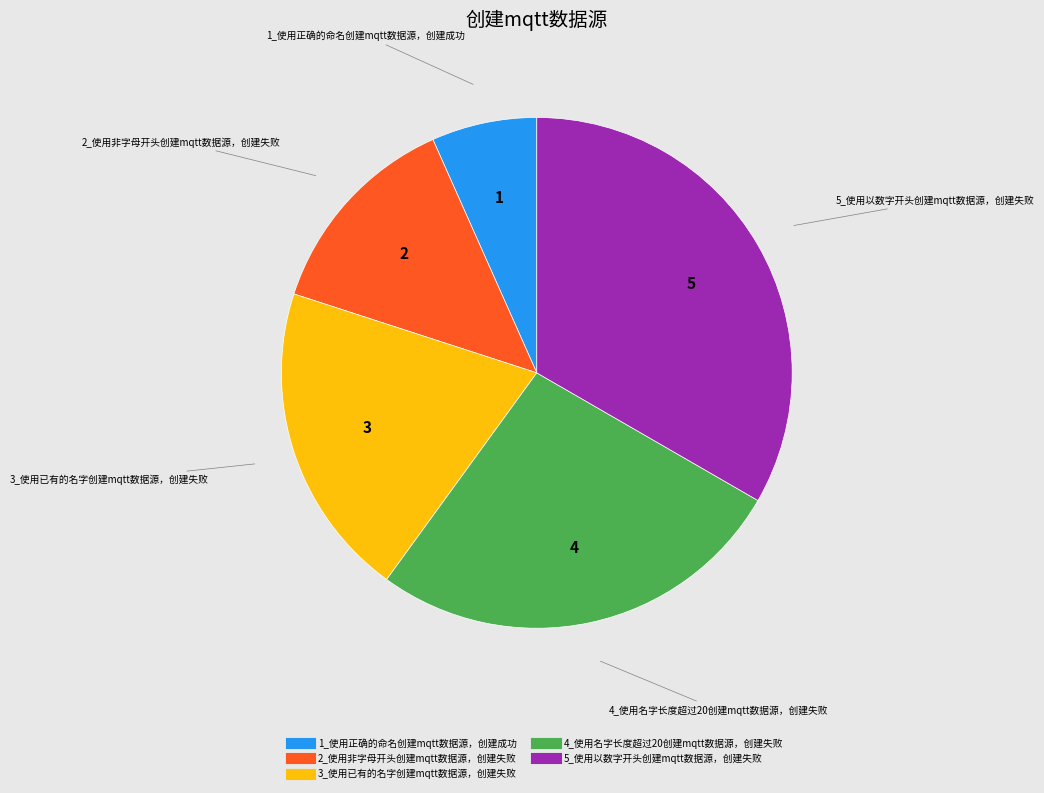

Which category has the biggest portion of the pie?

5_使用以数字开头创建mqtt数据源，创建失败